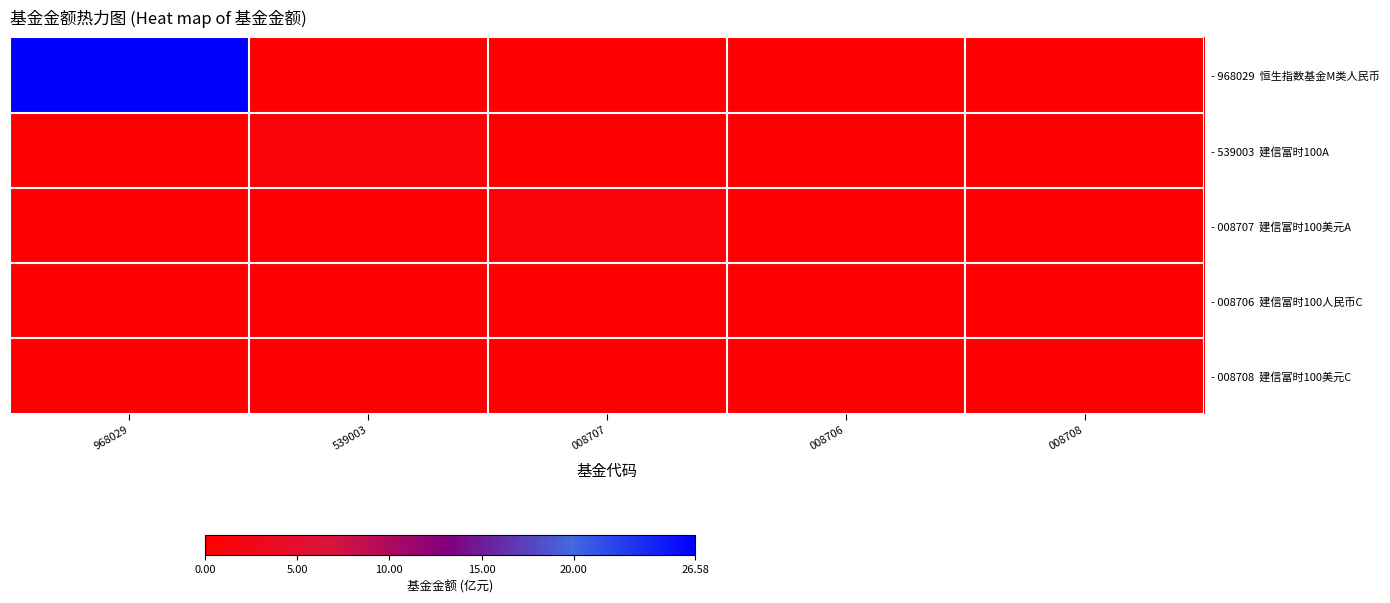

Which series has the largest total across all categories?

- 968029 恒生指数基金M类人民币